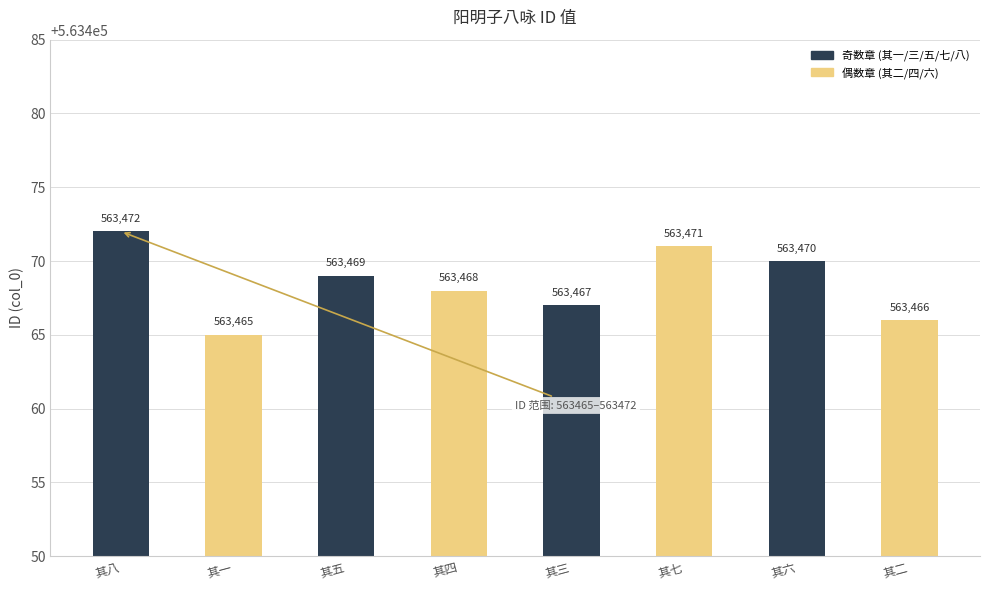

What is the greatest value displayed?

563472